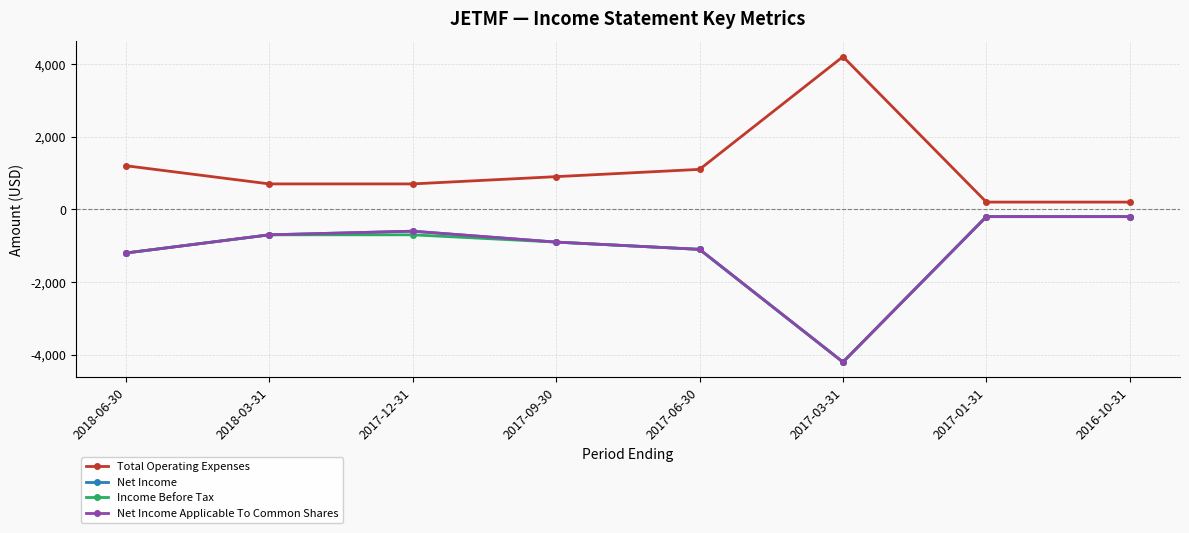

What is the total value across all series at 2017-09-30?

-1800